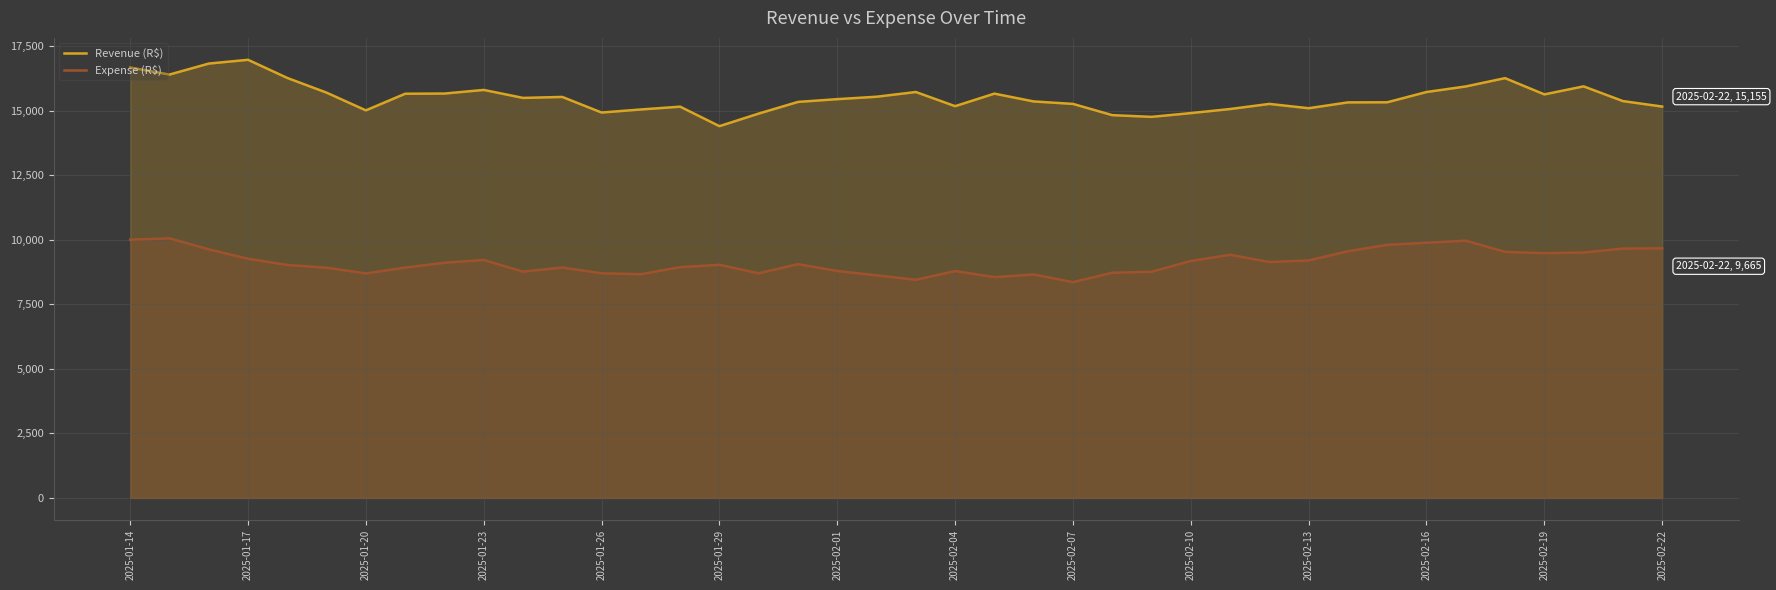

Which series has the largest total across all categories?

Revenue (R$)